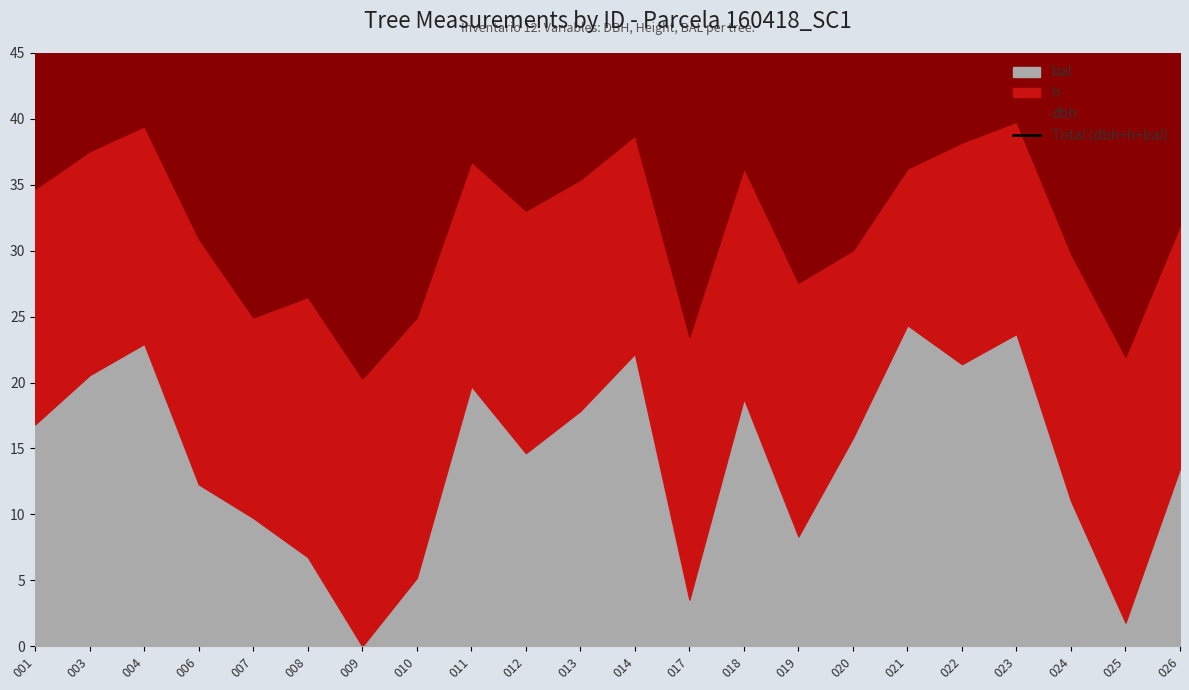

What is the sum of all values?

1363.9